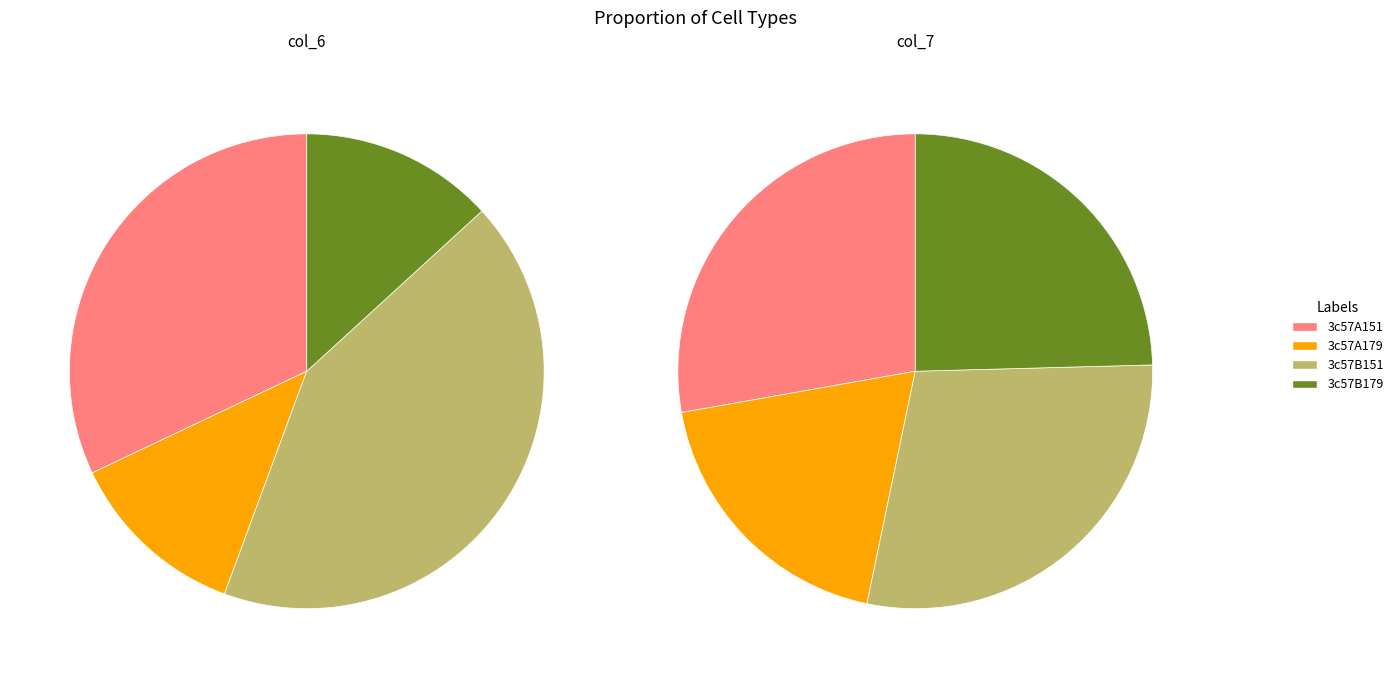

How many segments does this pie chart have?

4